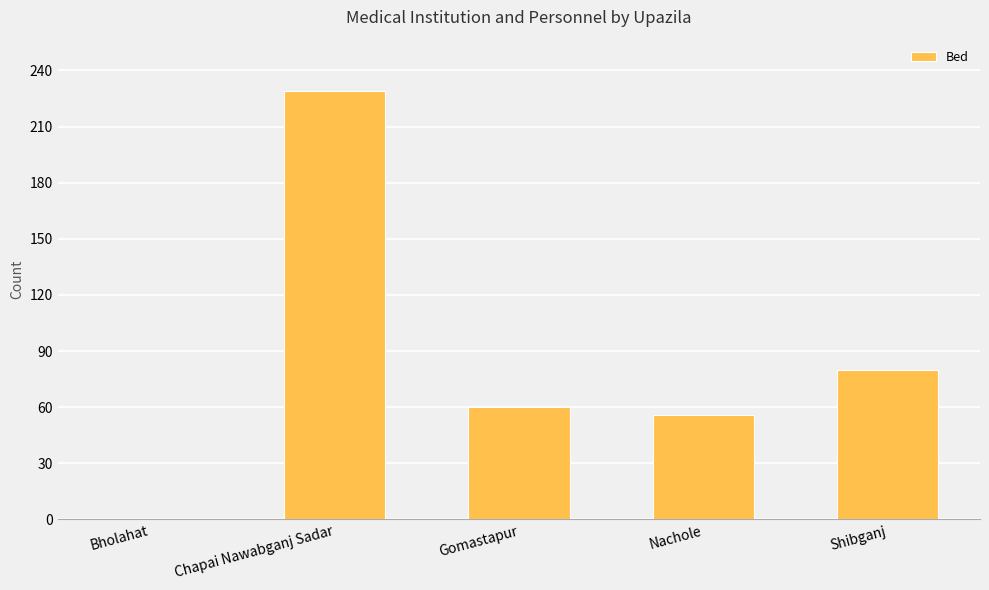

What is the change in value from Chapai Nawabganj Sadar to Gomastapur?

-169